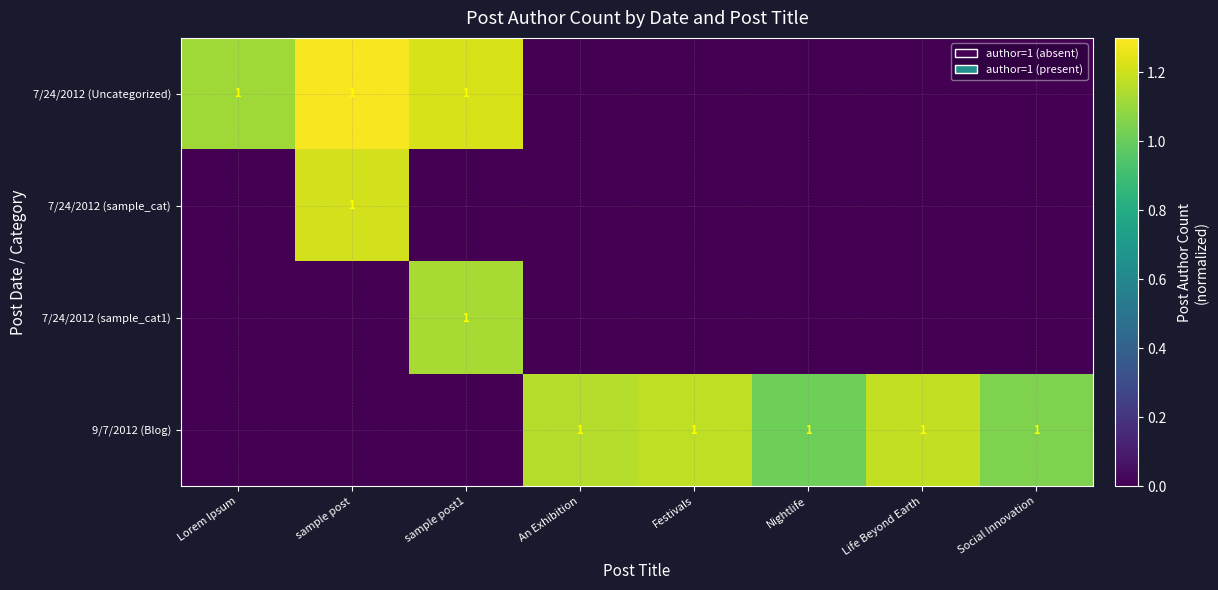

How many series are shown in this chart?

4